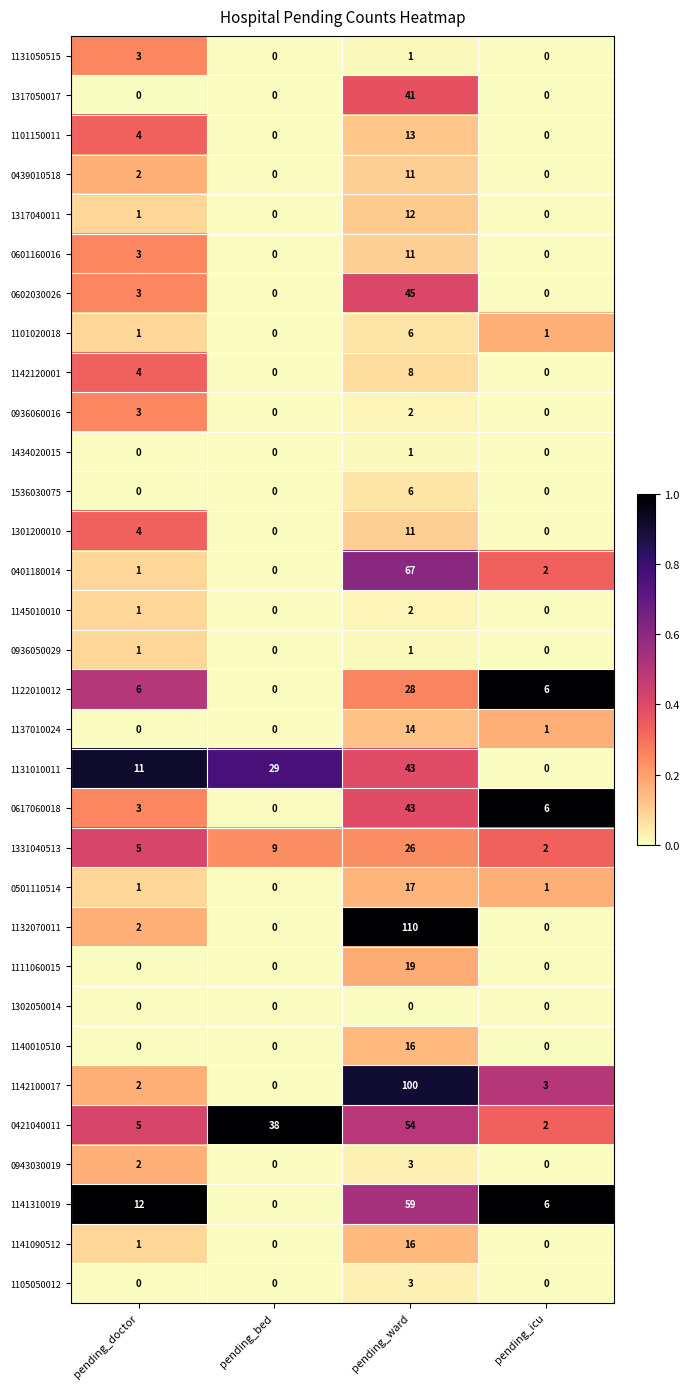

Which category has the highest value across all series?

pending_ward